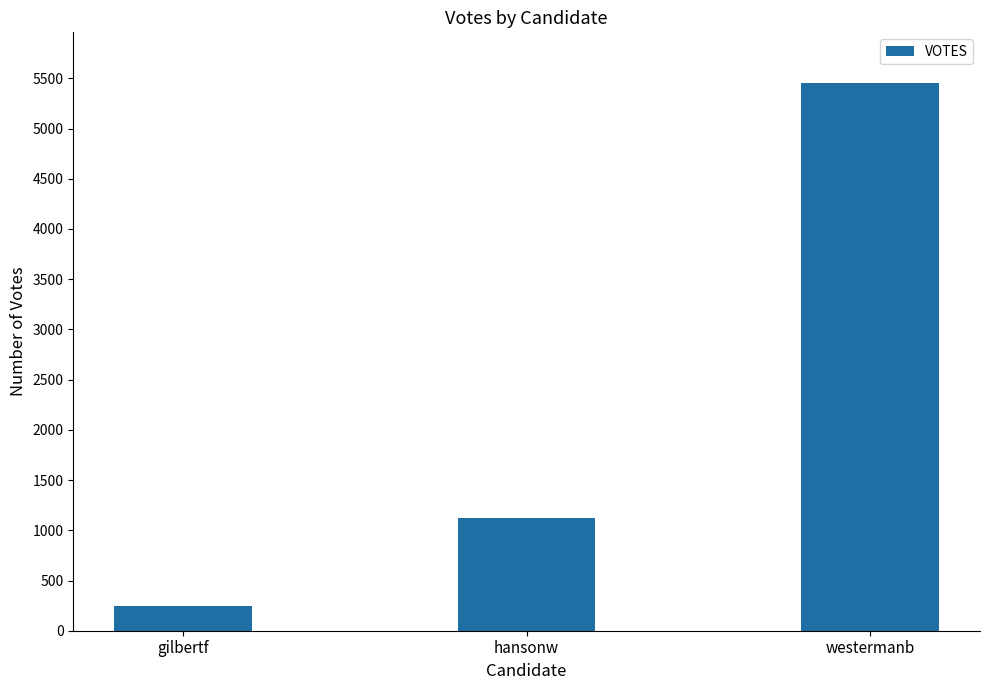

Does the chart contain stacked bars?

No